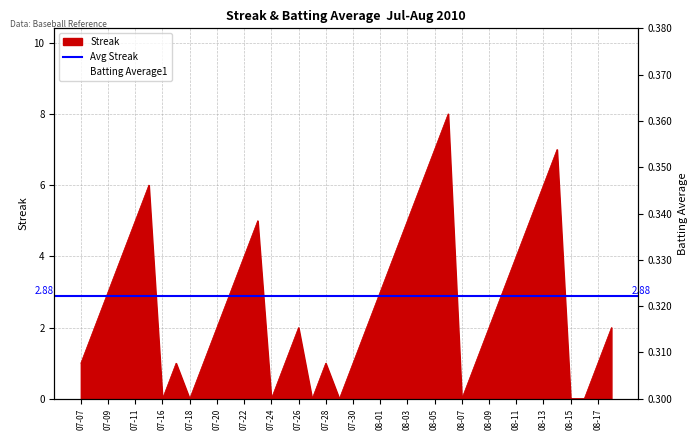

What is the value of the Batting Average1 point at the 20th from the left?

0.3